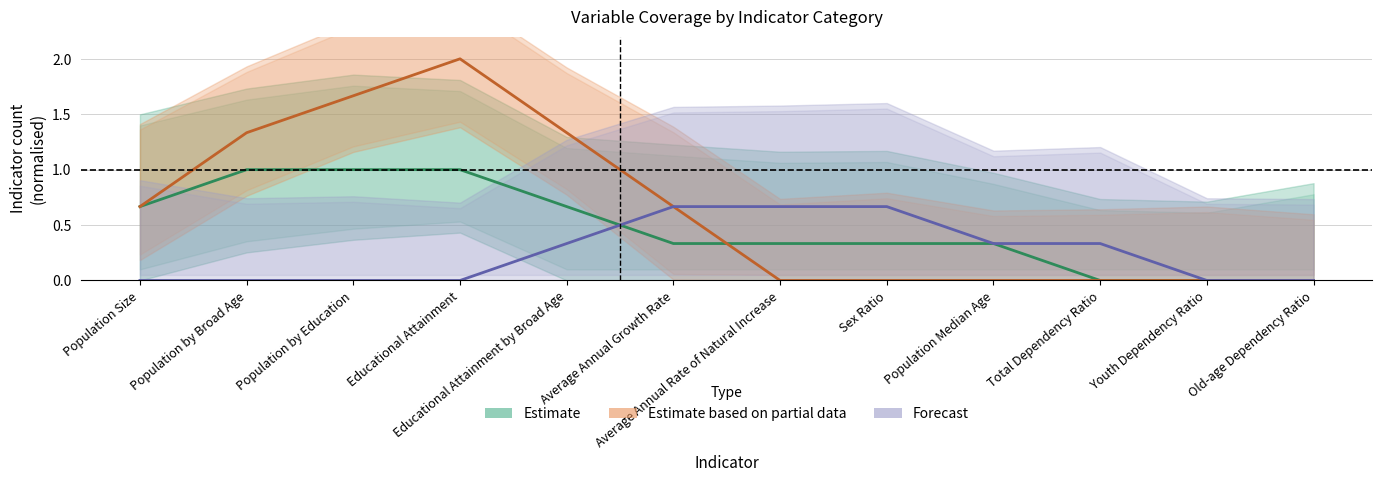

What is the label of the 7th point from the left?

Average Annual Rate of Natural Increase